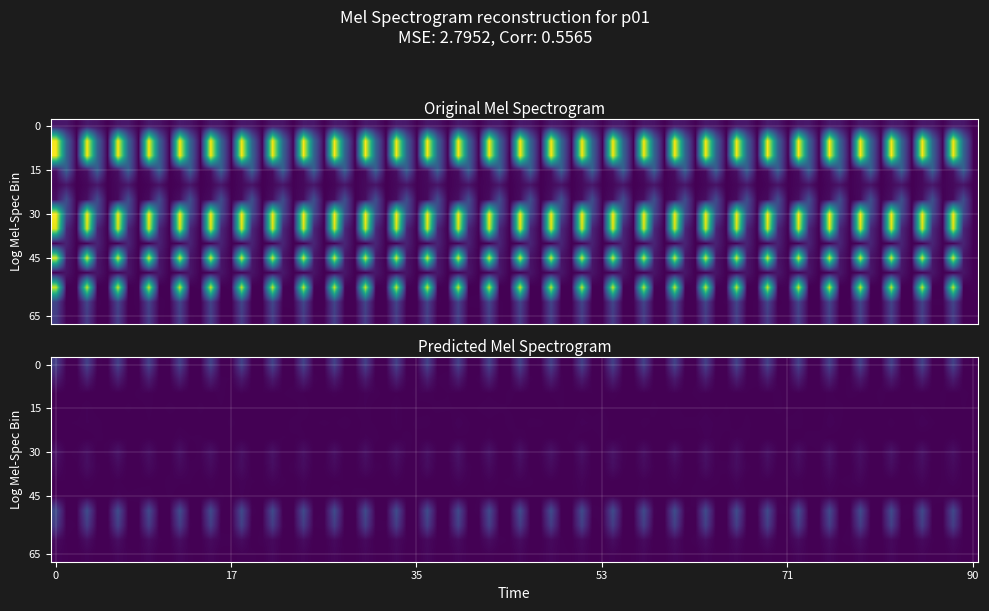

Which has a higher value, 4 or 13?

13